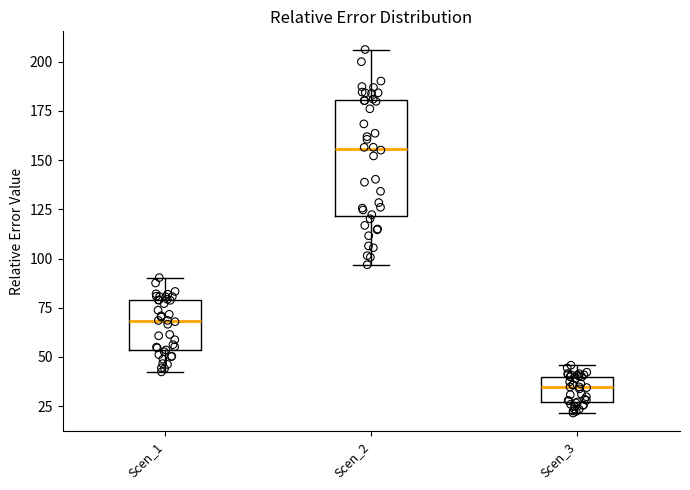

Which box's median line is the highest?

Scen_2